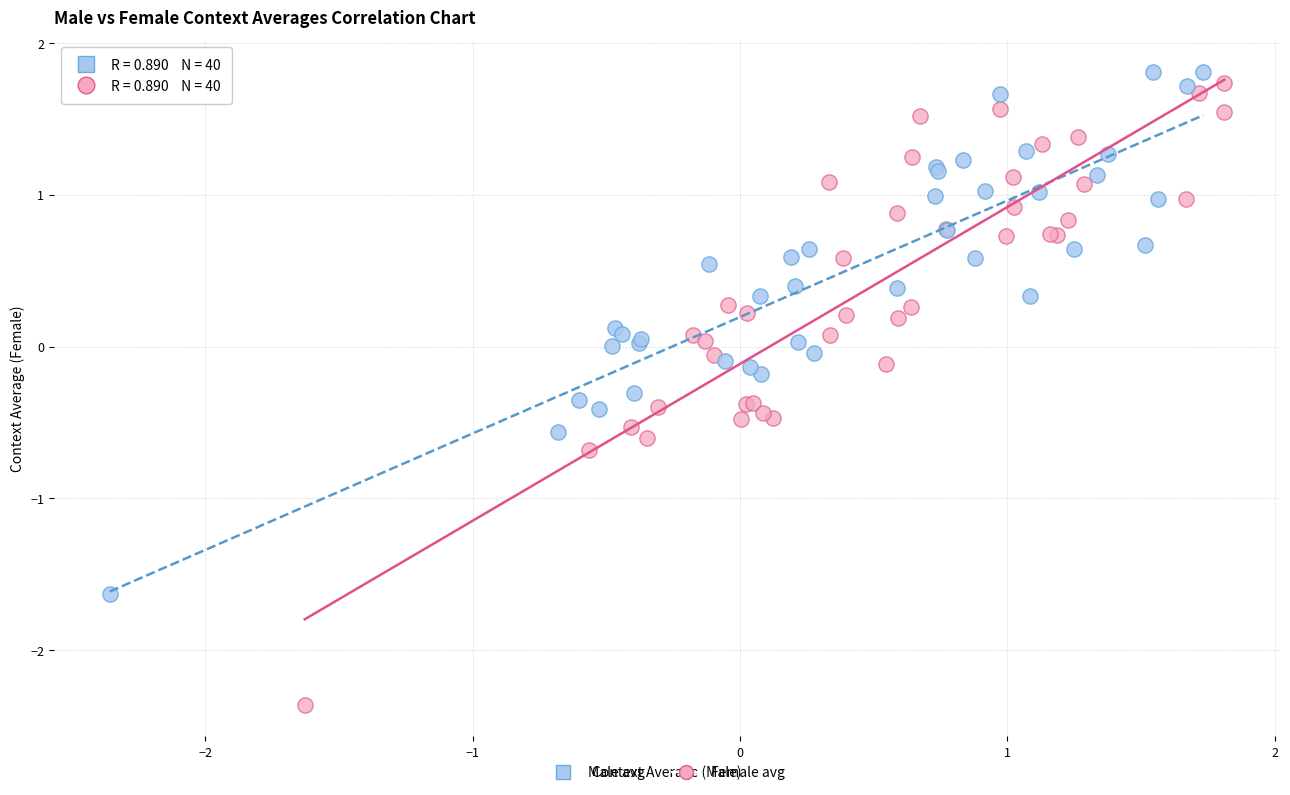

Which series contains the highest Y value?

Male avg